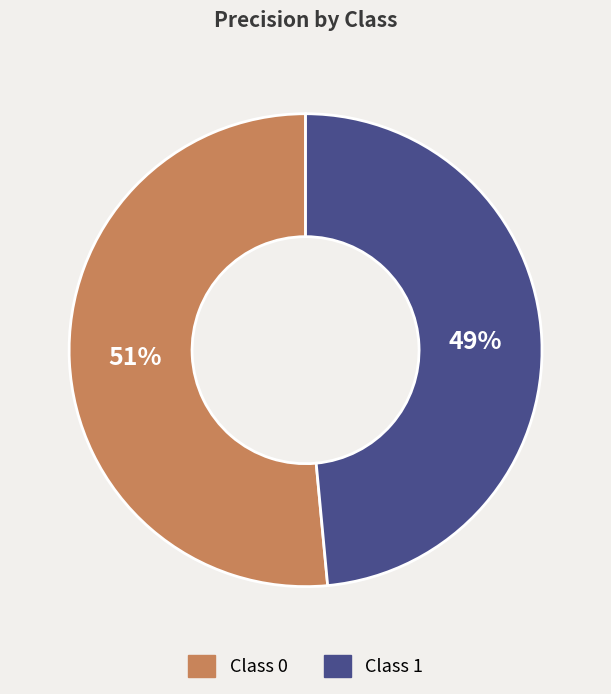

To the nearest percent, what is the average slice percentage?

50%